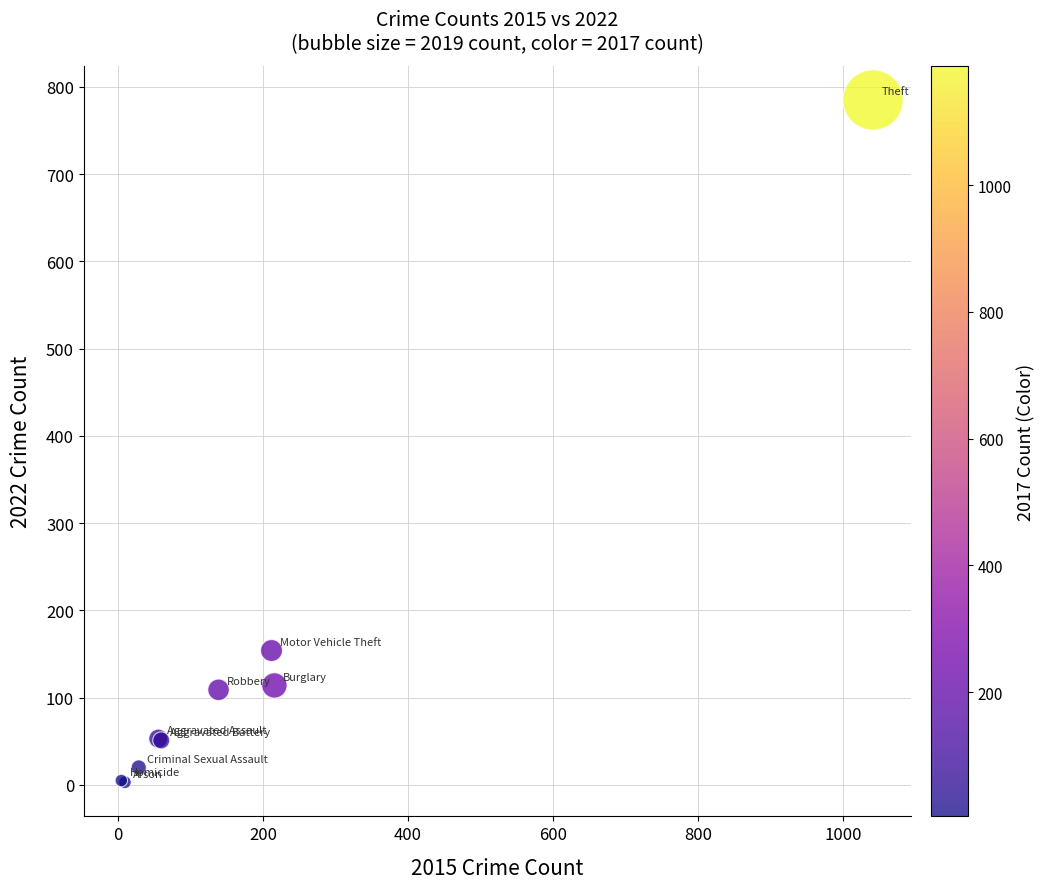

What Y value in the scatter plot is closest to 394?

154